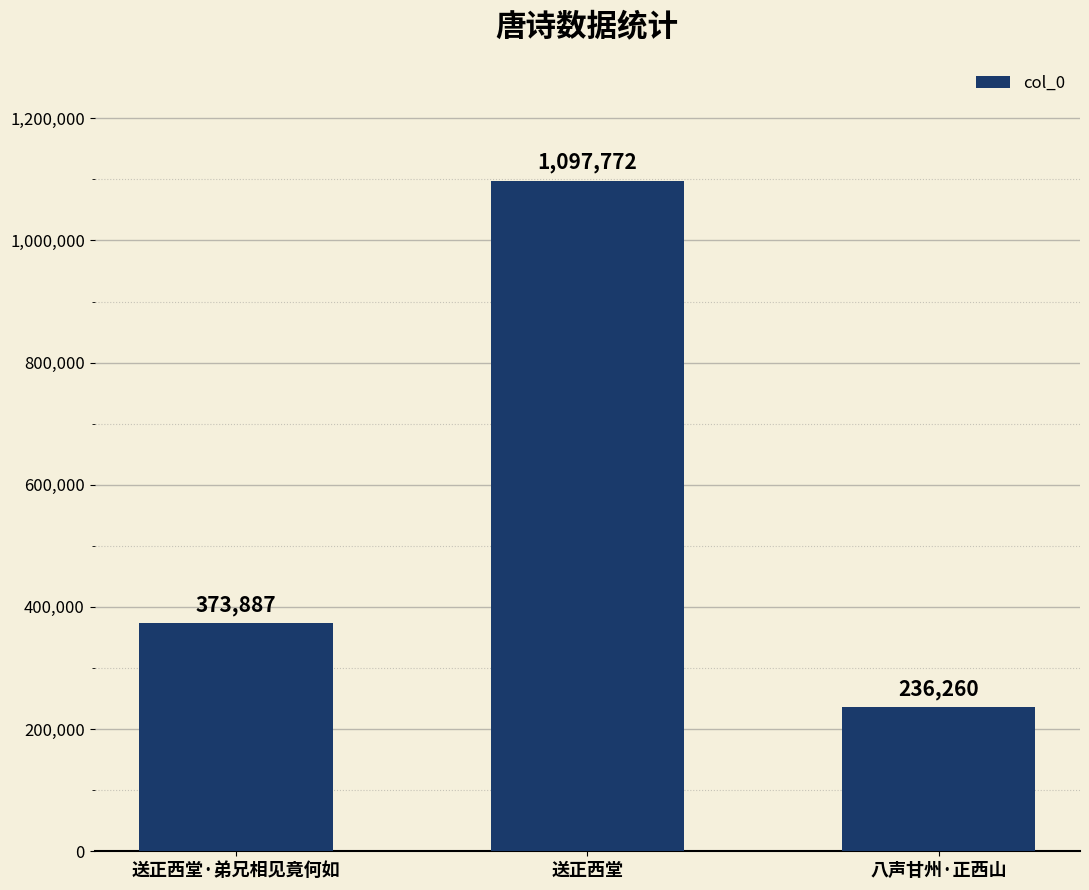

Reading left to right, extract all data points from this chart.

送正西堂·弟兄相见竟何如=373887	送正西堂=1097772	八声甘州·正西山=236260